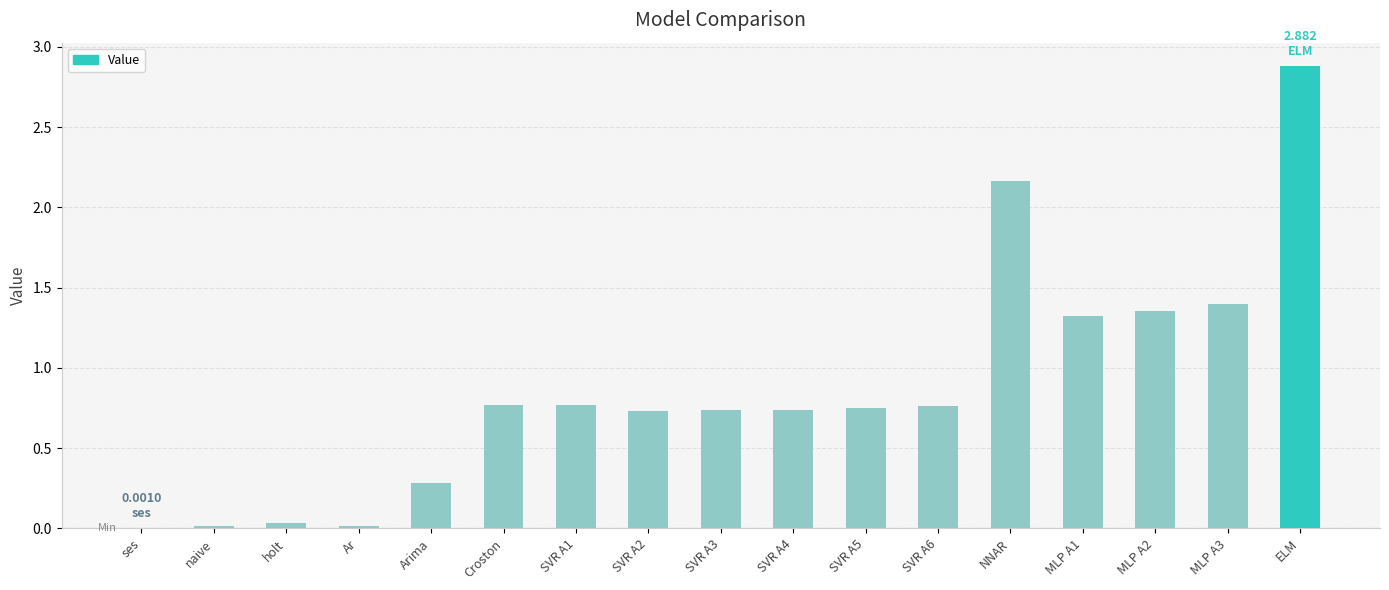

What is the sum of all values?

14.7